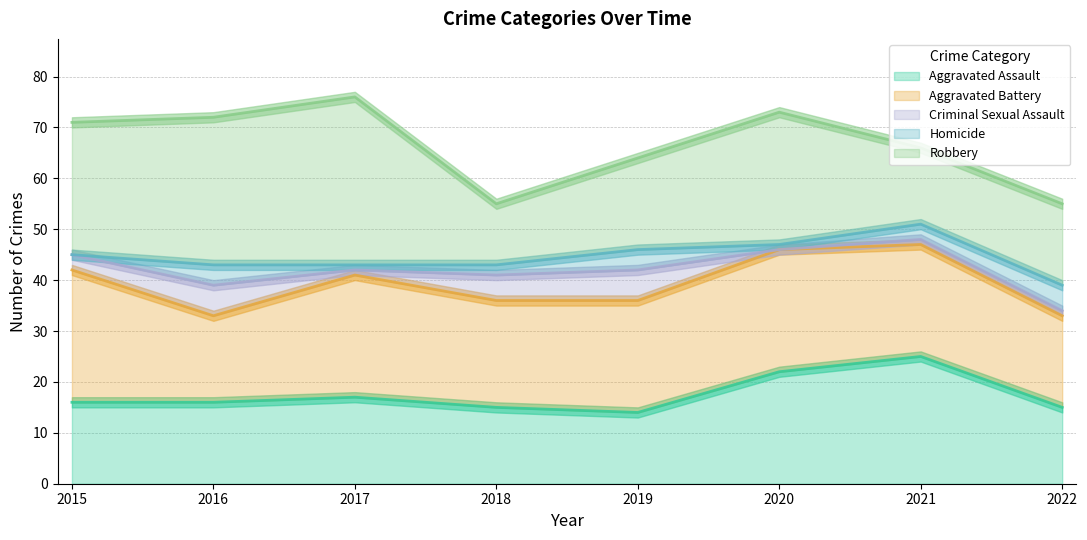

How many data points does each series have?

8